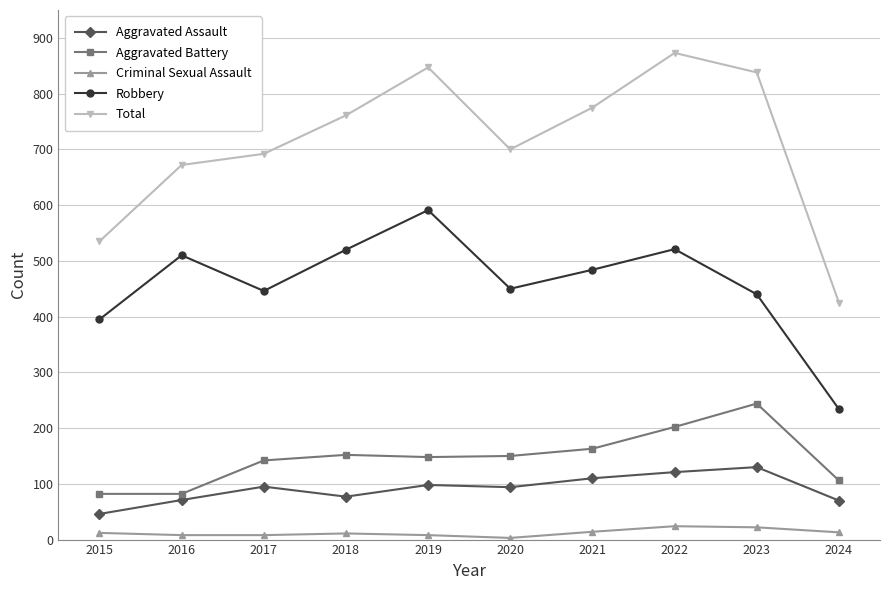

Rank the series by their maximum value, from lowest to highest.

Criminal Sexual Assault, Aggravated Assault, Aggravated Battery, Robbery, Total